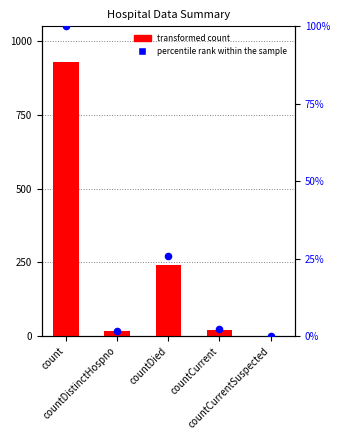

Is the value of percentile rank within the sample at countCurrent greater than the value of values at countCurrent?

No